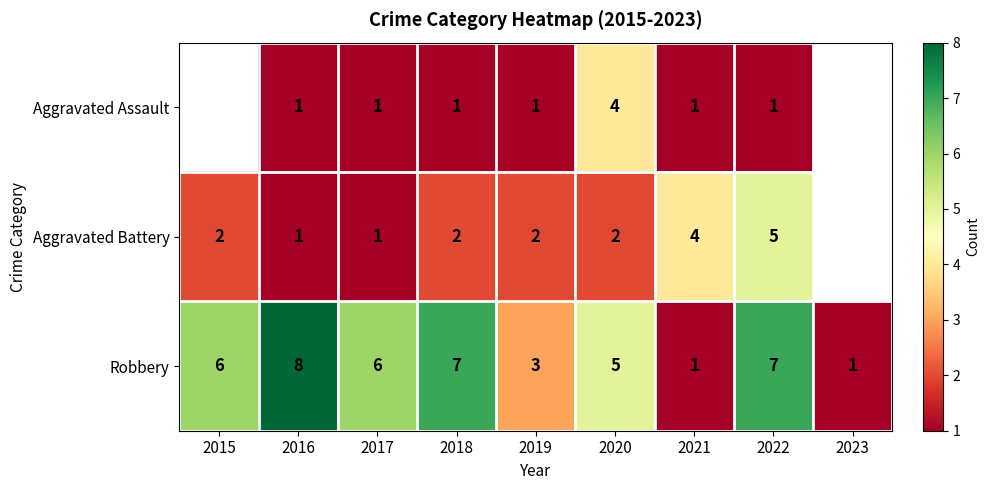

What is the total value across all series at 2016?

10